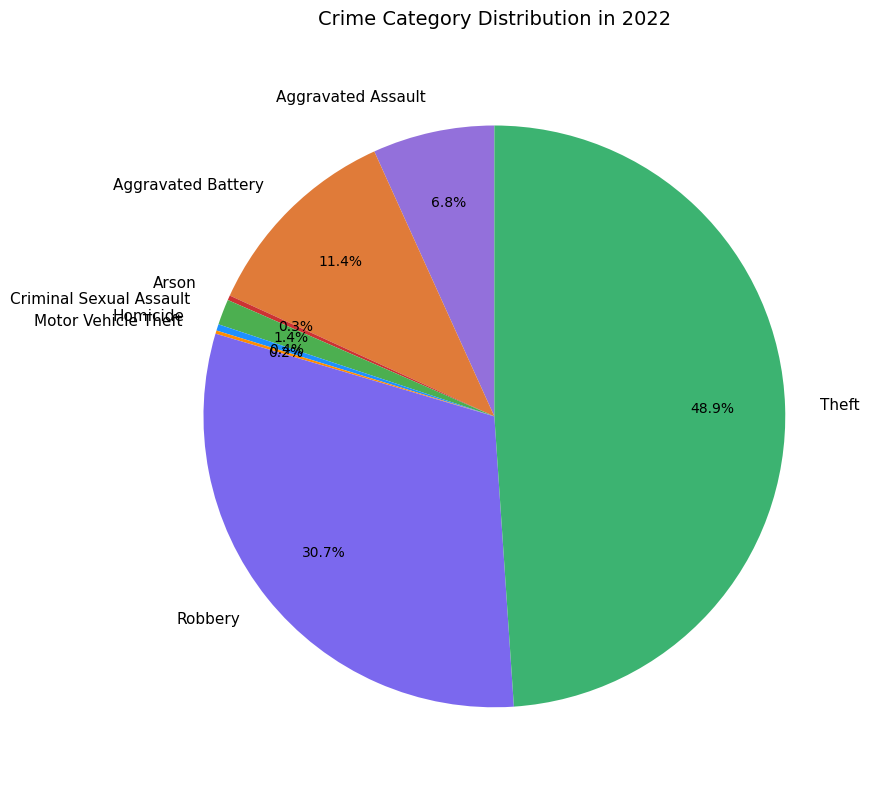

Between Aggravated Battery and Theft, which is larger?

Theft